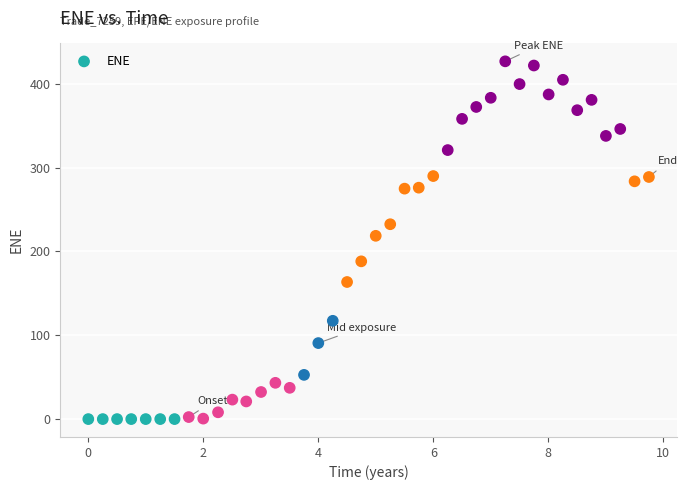

What is the range of X values (max minus min)?

9.7